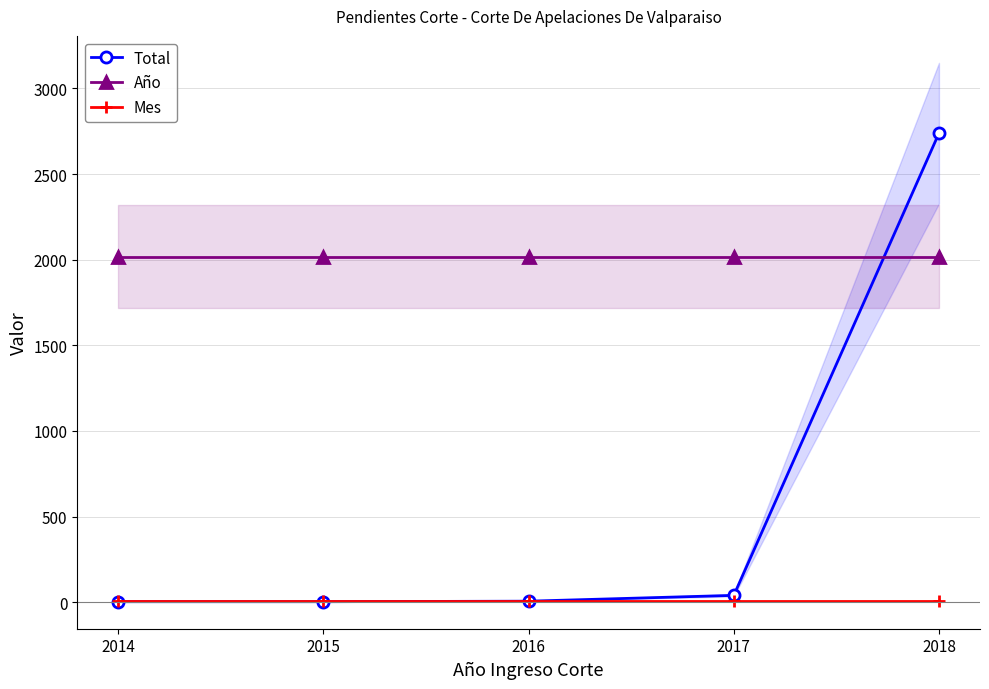

What is the total value across all series at 2017?

2065